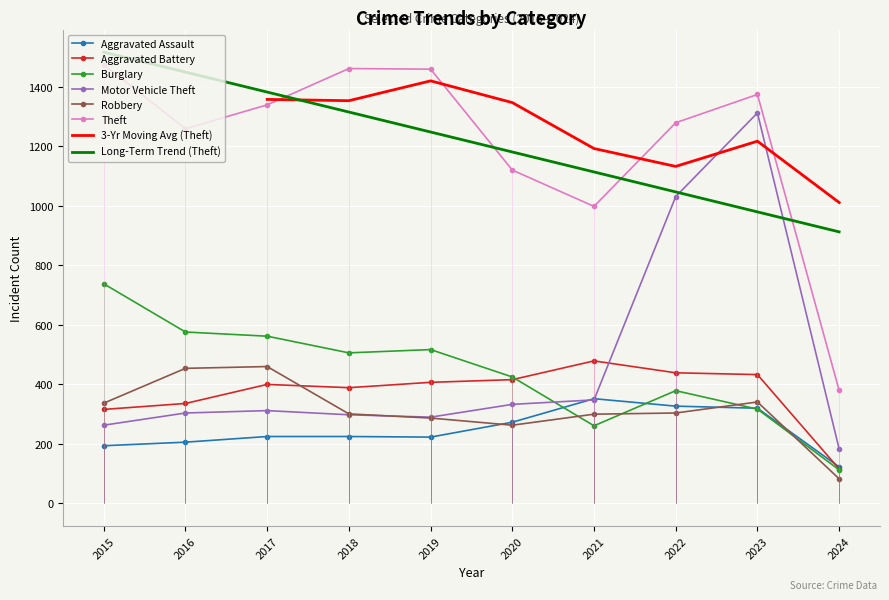

What is the sum of the Aggravated Battery values at 2021 and 2020?

895.0